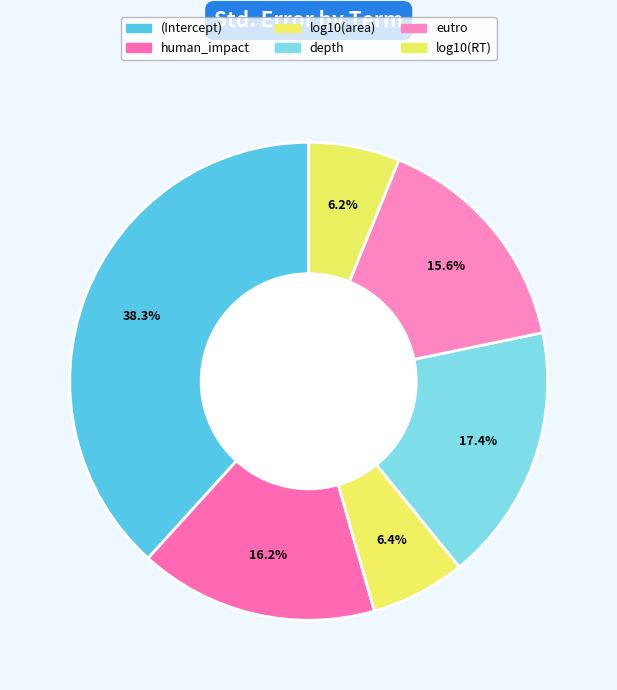

Which category has the biggest portion of the pie?

(Intercept)